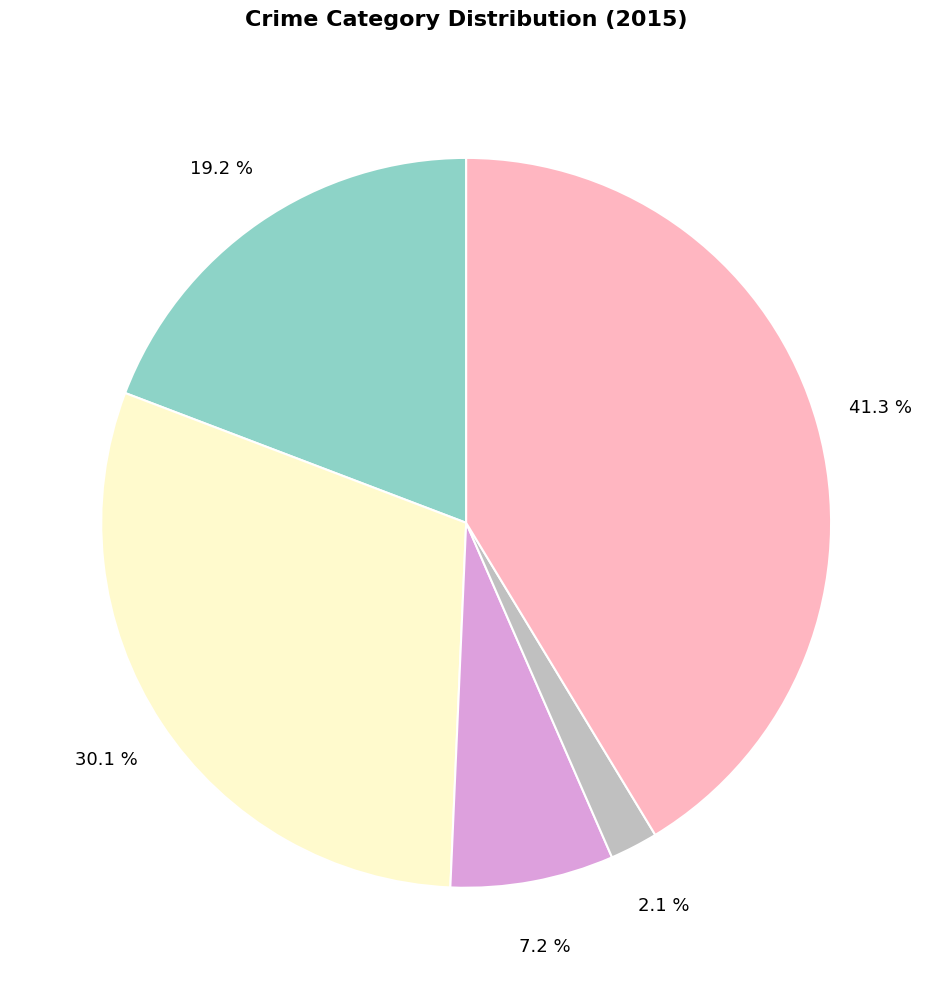

Is there a majority slice in this chart?

No